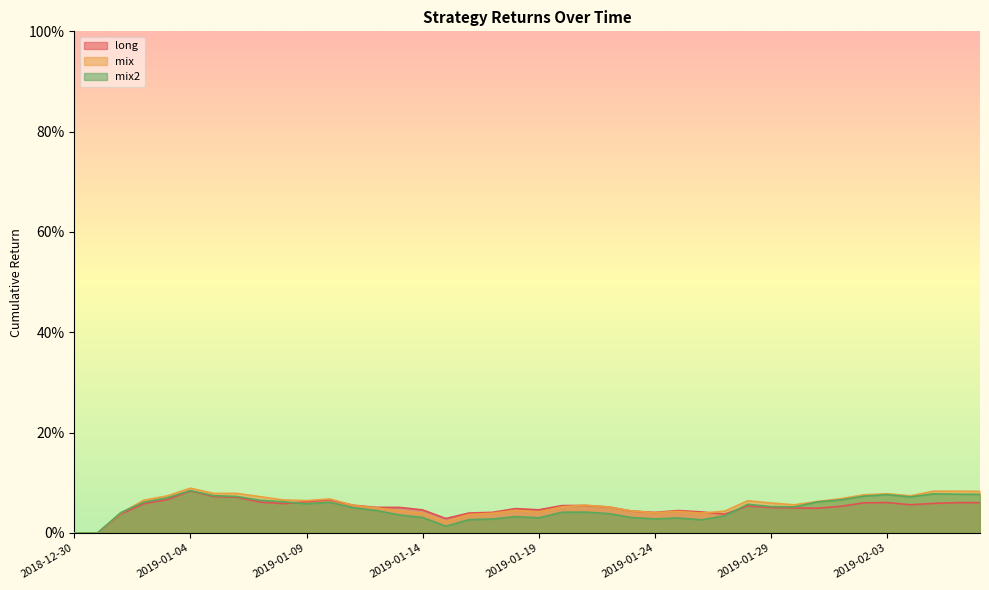

Rank the series at 2019-02-05 from highest to lowest value.

mix, mix2, long